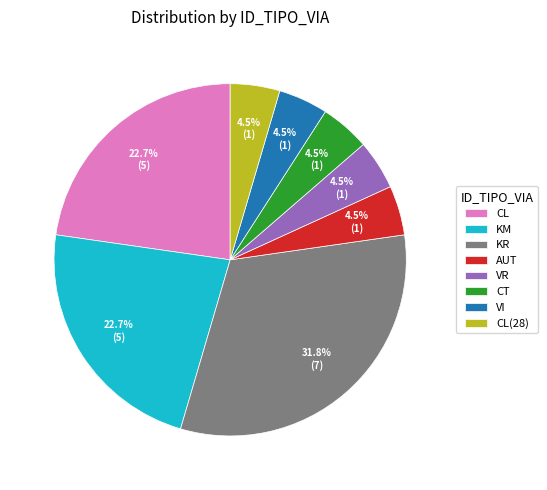

What is the ratio of the value at VR to the value at CL(28)?

1.0